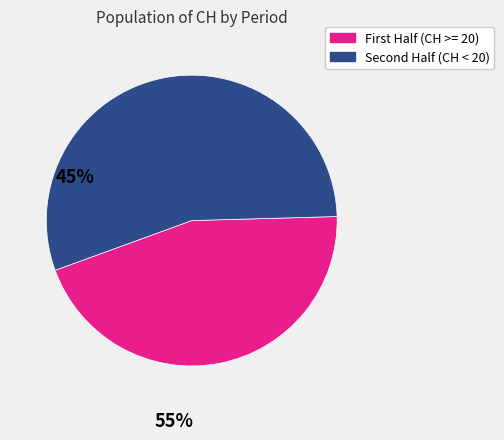

Count the number of slices in the pie.

2